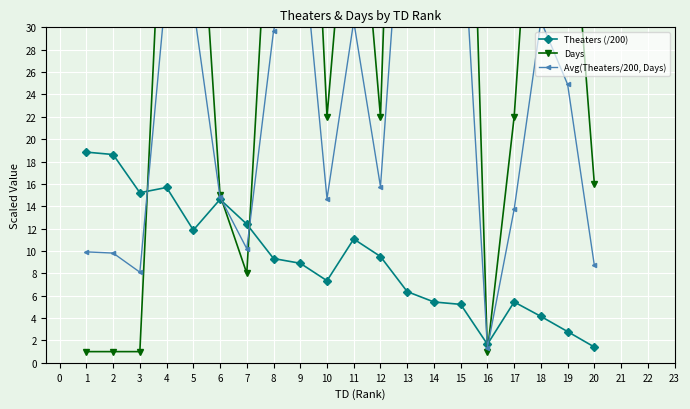

True or false: Theaters (/200) has more than 0 points higher than both neighbors.

True